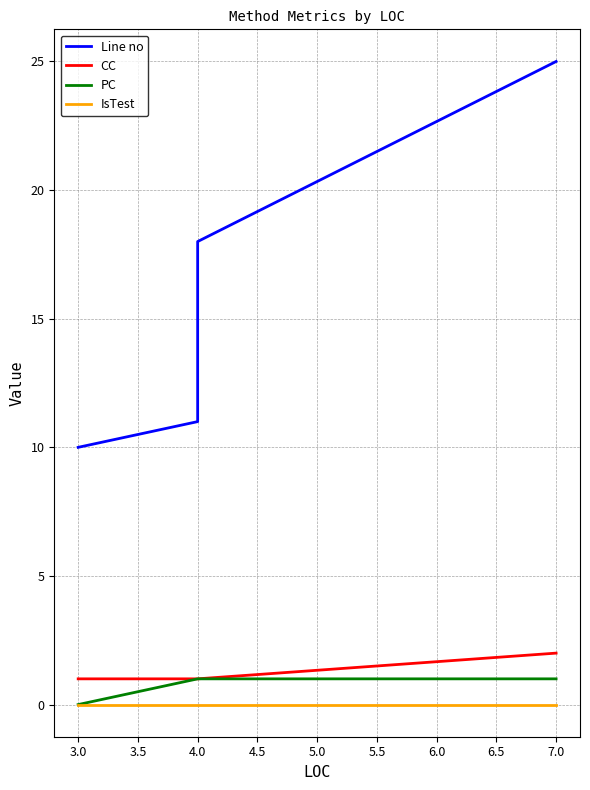

Does the chart have visible grid lines?

Yes